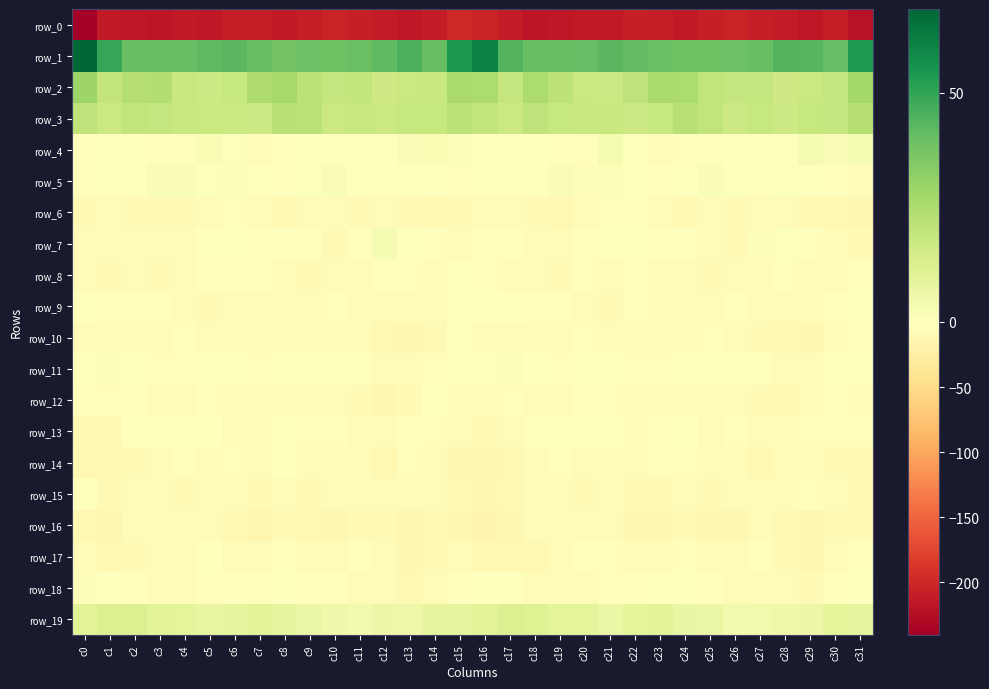

How many values in row_18 are below zero?

30